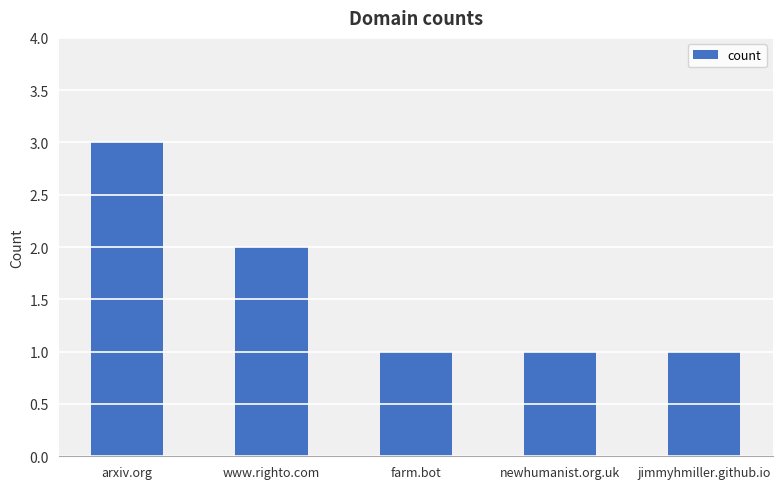

At which label is the value closest to 2?

www.righto.com